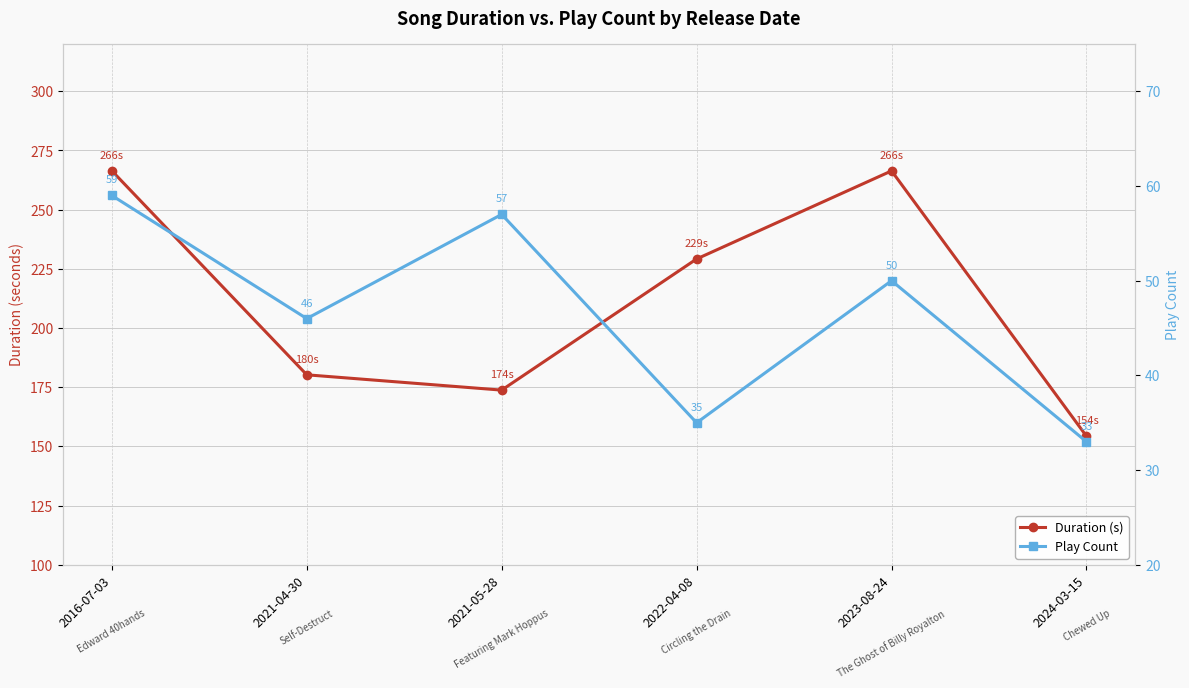

At 2021-05-28, list the series in order from smallest to largest.

Play Count, Duration (s)